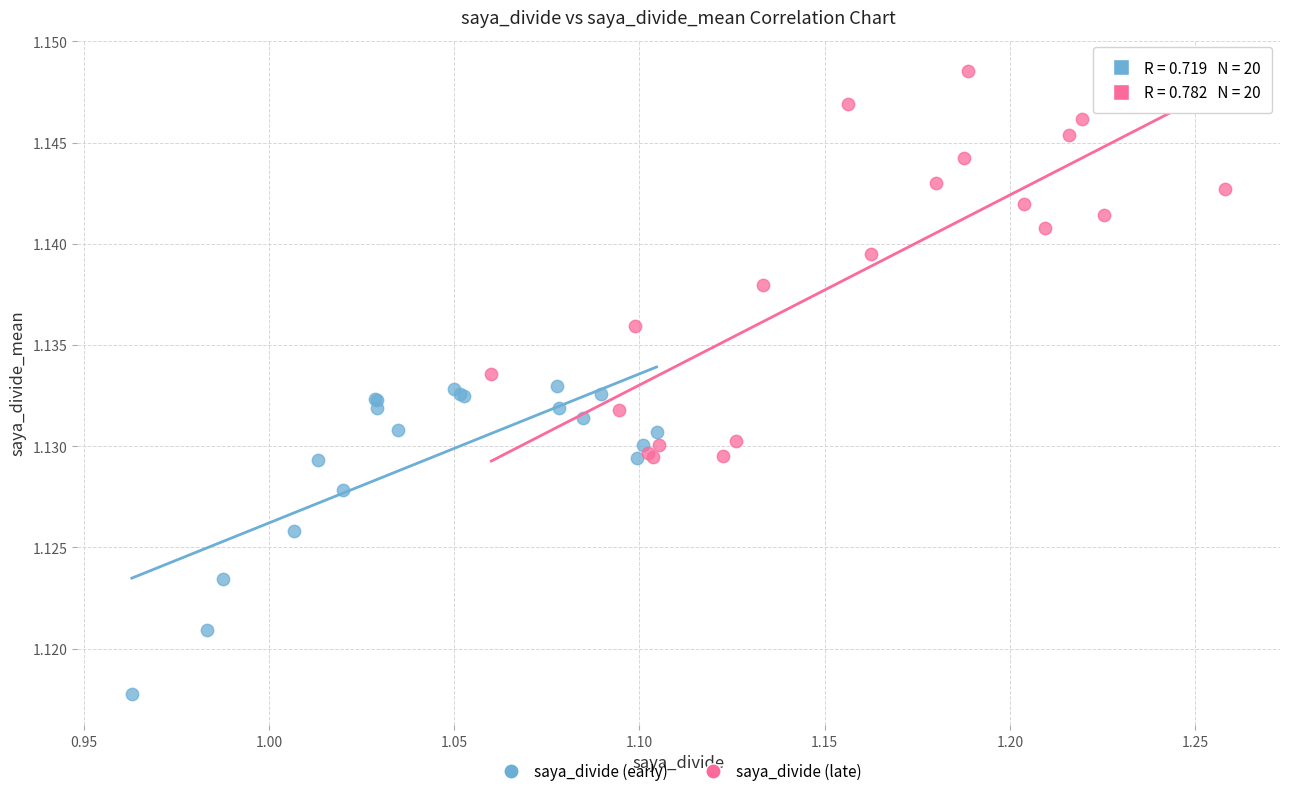

Which series contains the highest Y value?

saya_divide (late)